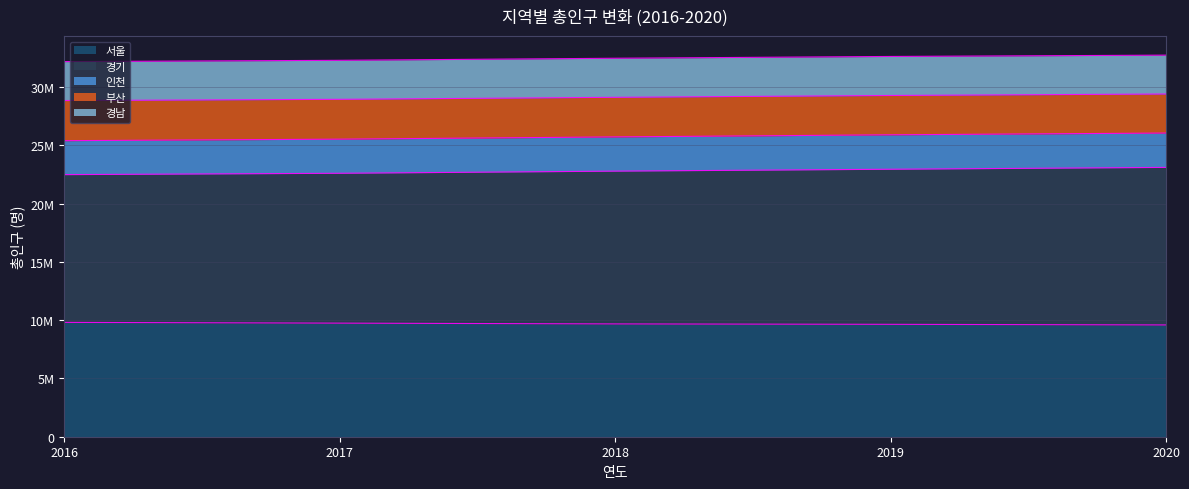

The 부산 series shows 35973261 at 2020. True or false?

False